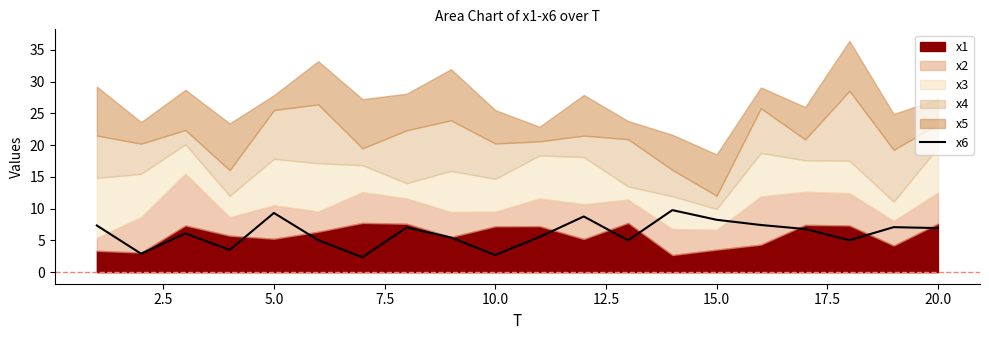

The value of x6 at 15.0 is 11.5. True or false?

False